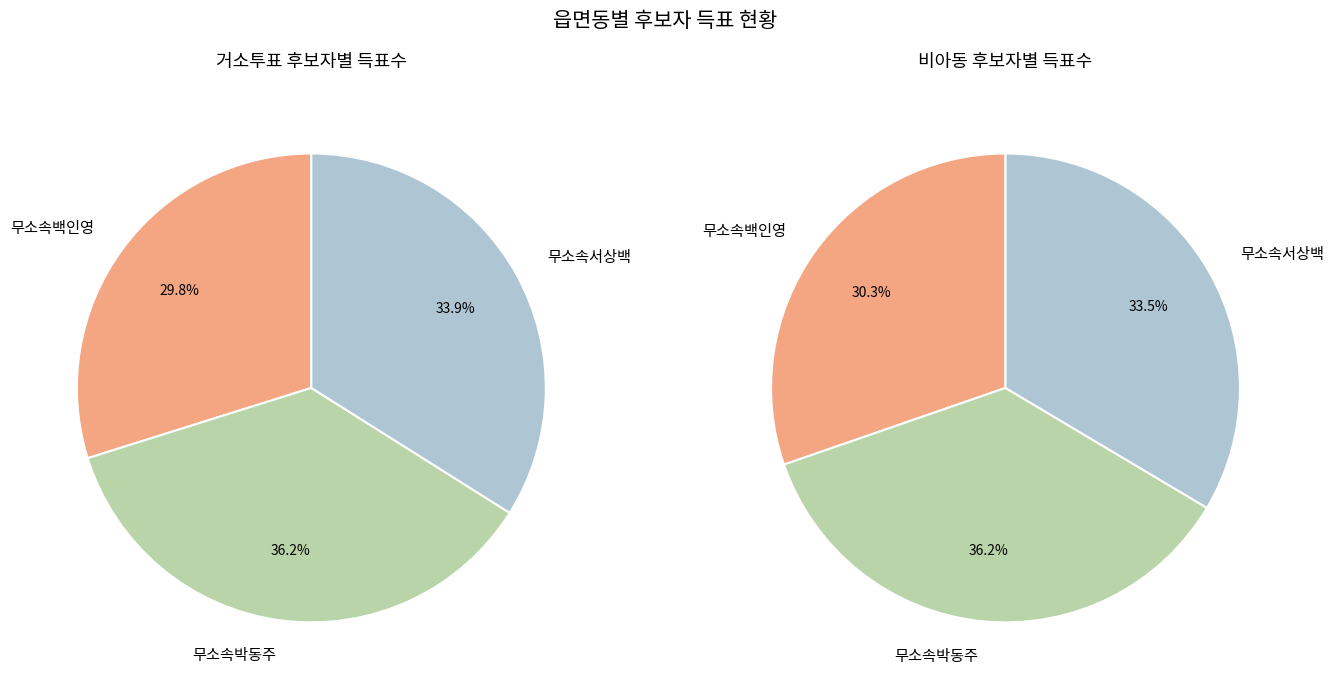

Which series has the widest spread of values?

무소속백인영